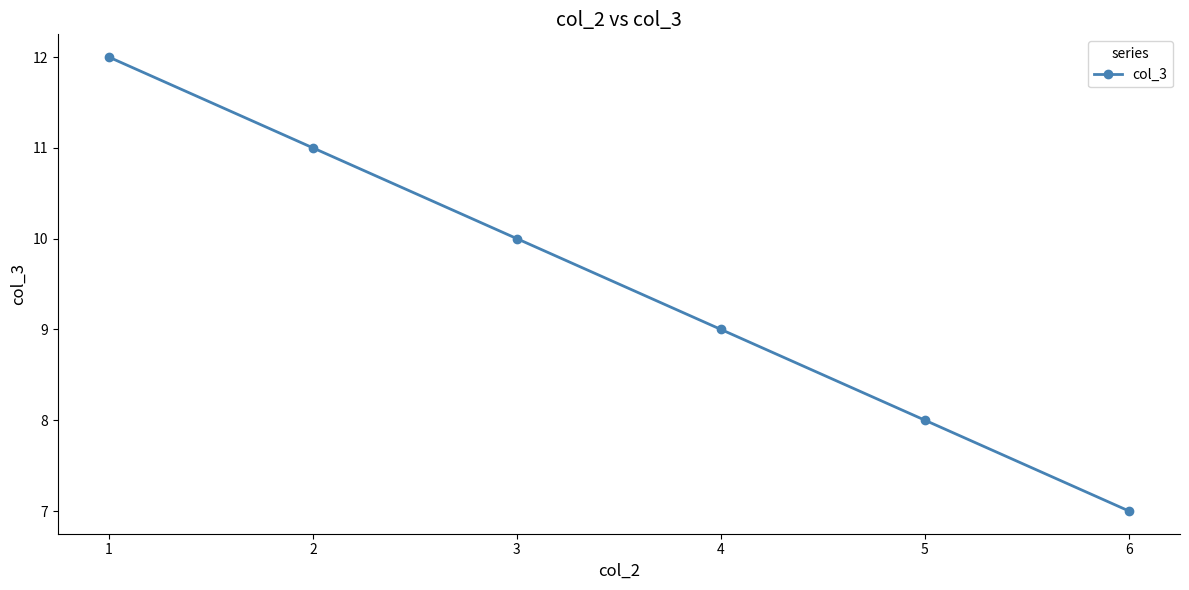

List the labels in order of value, largest first.

1, 2, 3, 4, 5, 6